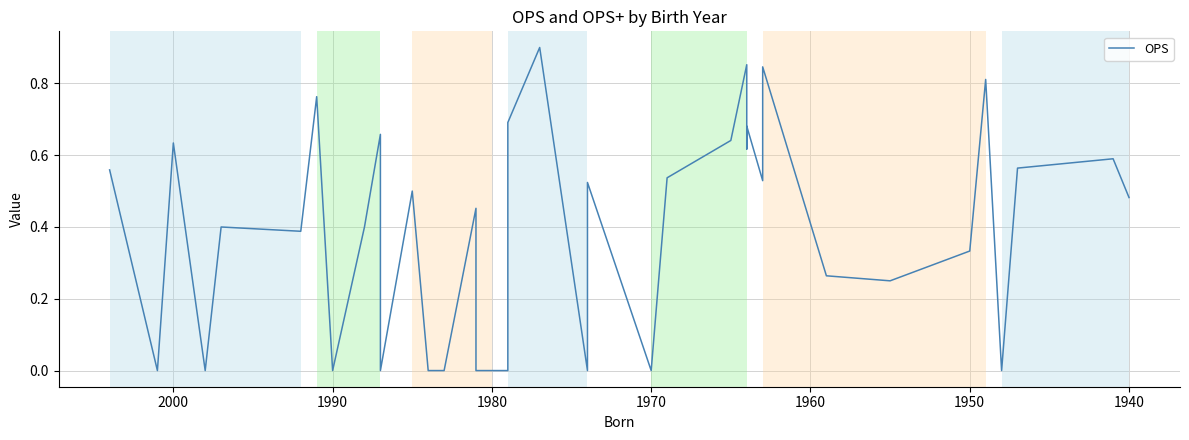

True or false: the data shows 0.3 at 28.

False